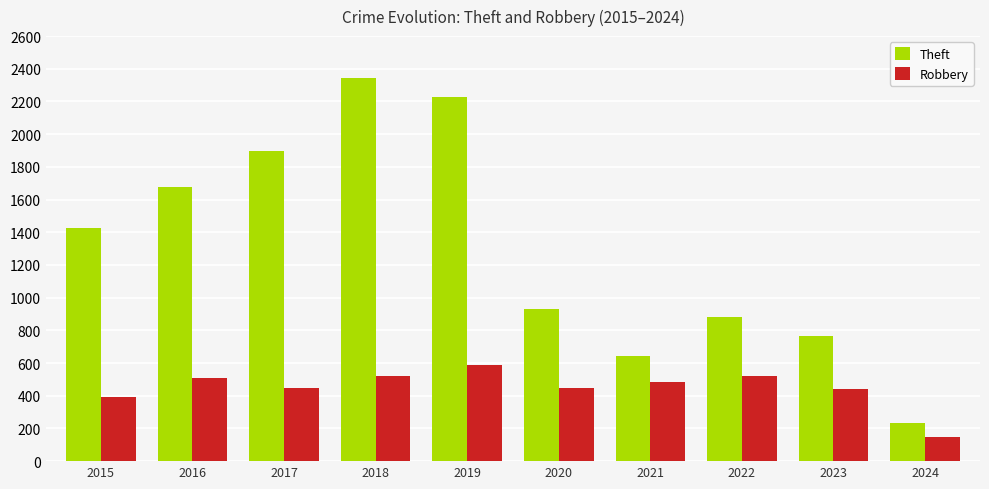

Does the chart contain any negative values?

No